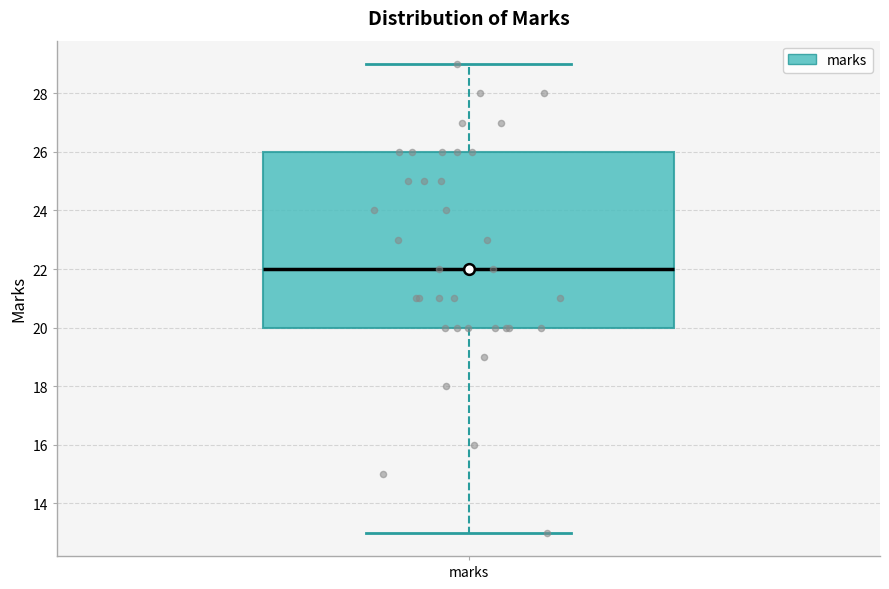

Read this box plot against the y-axis: the position of the median line, the range covered by the box, and the ends of both whiskers. The values are not printed on the chart, so give them approximately, as read against the axis.

median 22, box 20 to 26, whiskers 13 to 29